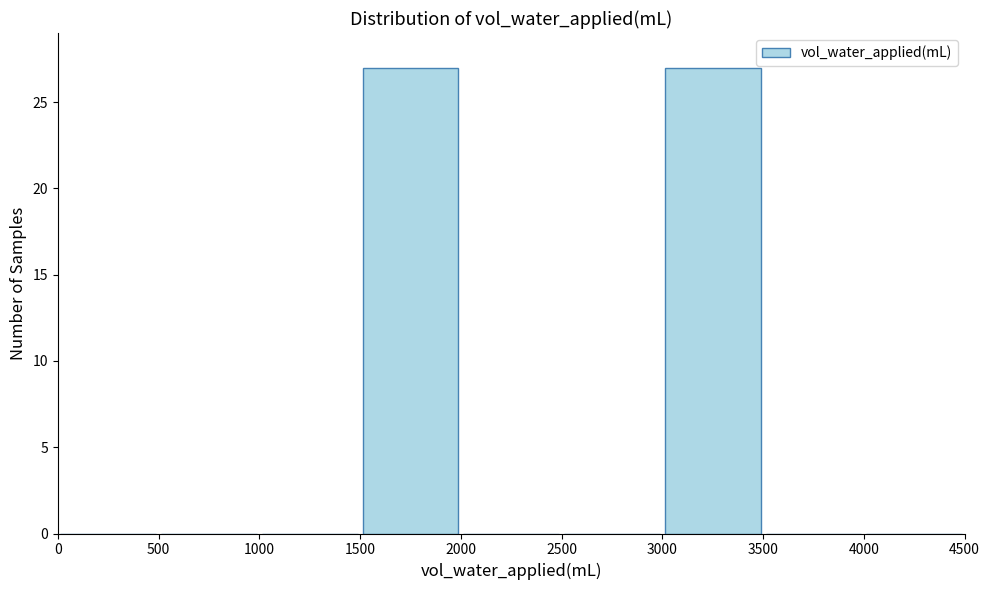

What is the height of the bar covering 1500 to 2000 on the x-axis? The values are not printed on the chart, so give them approximately, as read against the axis.

27